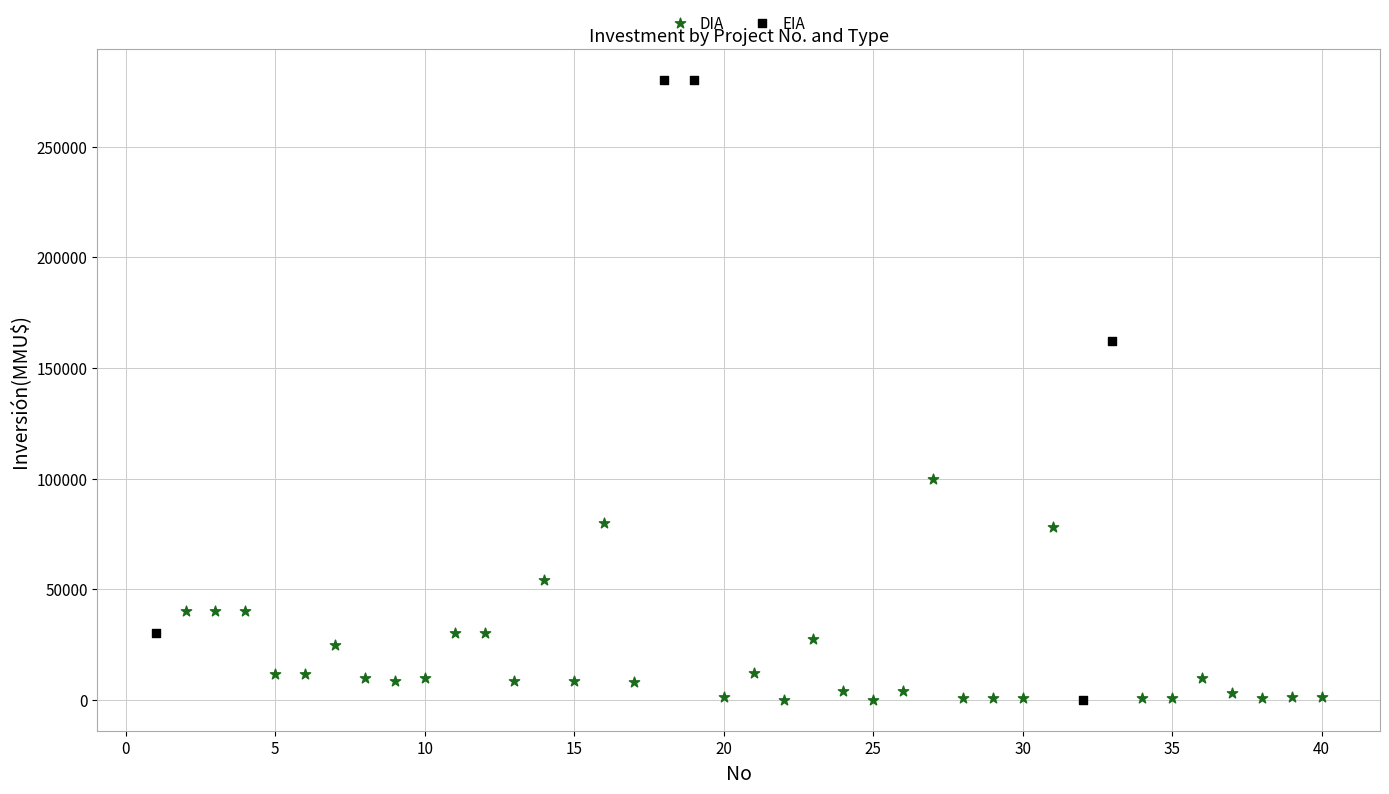

Which series has the largest Y range (max minus min)?

EIA